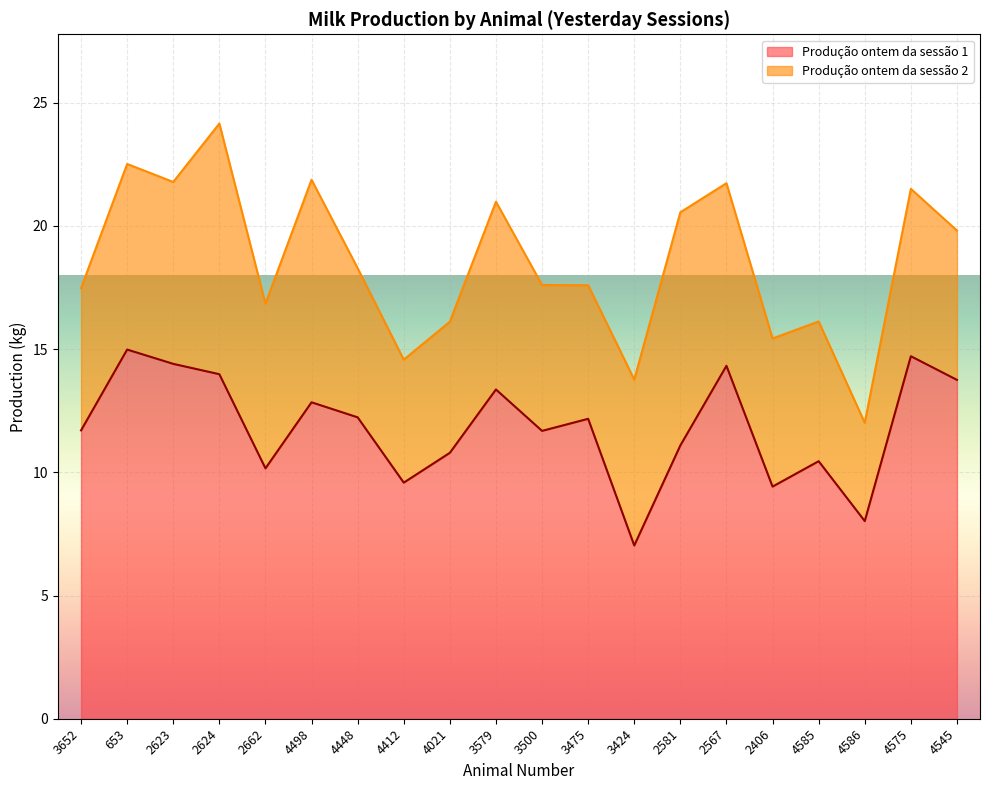

Rank the categories by value from lowest to highest.

3424, 4586, 2406, 4412, 2662, 4585, 4021, 2581, 3500, 3652, 3475, 4448, 4498, 3579, 4545, 2624, 2567, 2623, 4575, 653